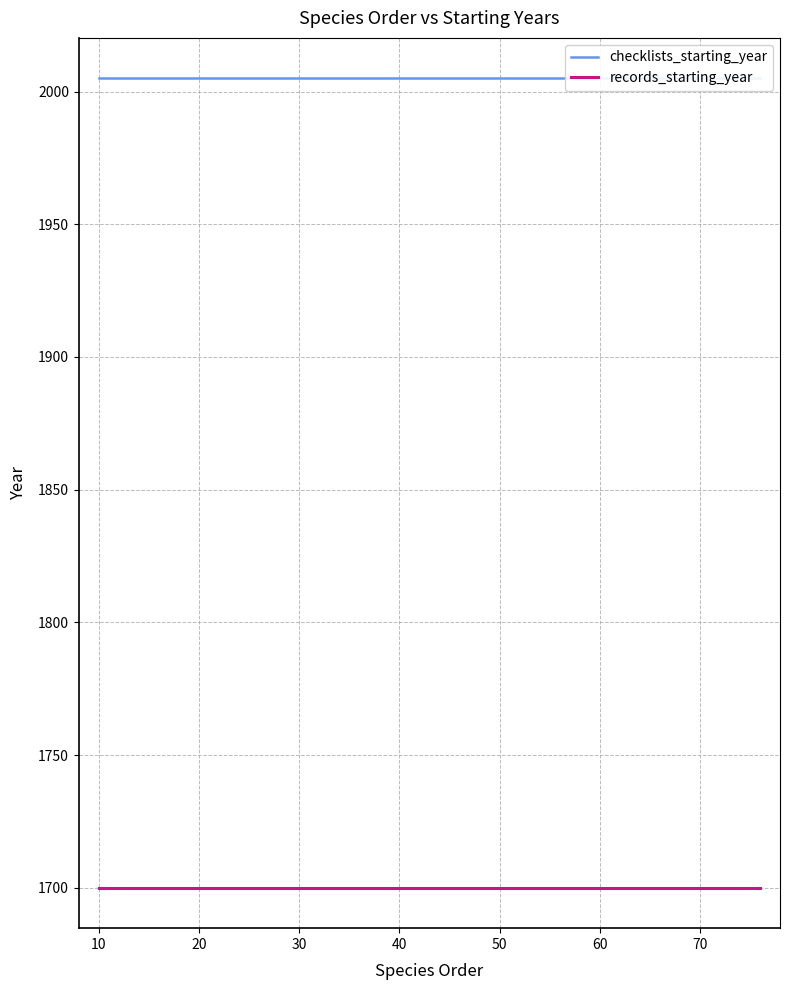

Which series has the largest total across all categories?

checklists_starting_year